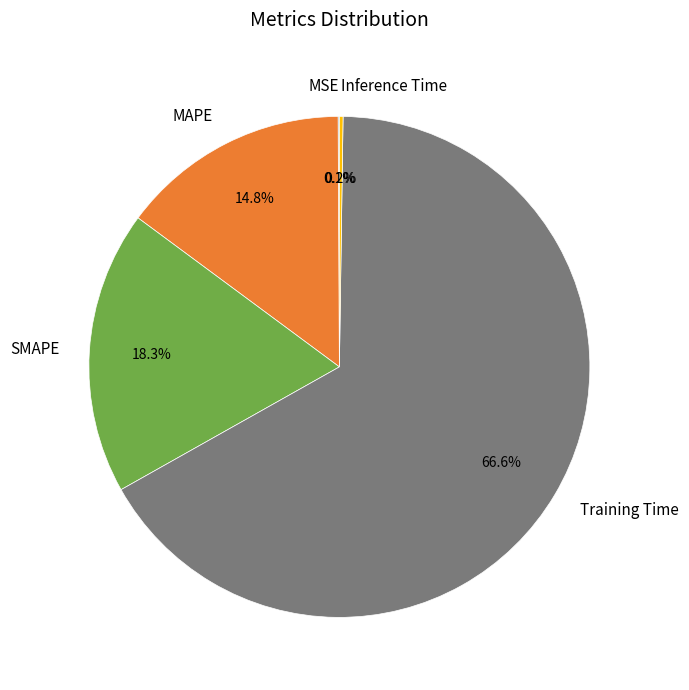

Is it true that SMAPE is 6% of the pie?

False